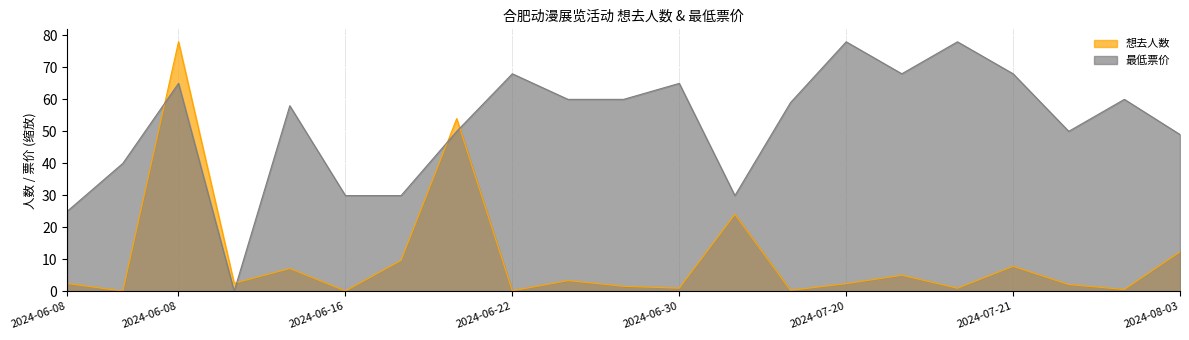

At 2024-06-22, list the series in order from largest to smallest.

最低票价, 想去人数